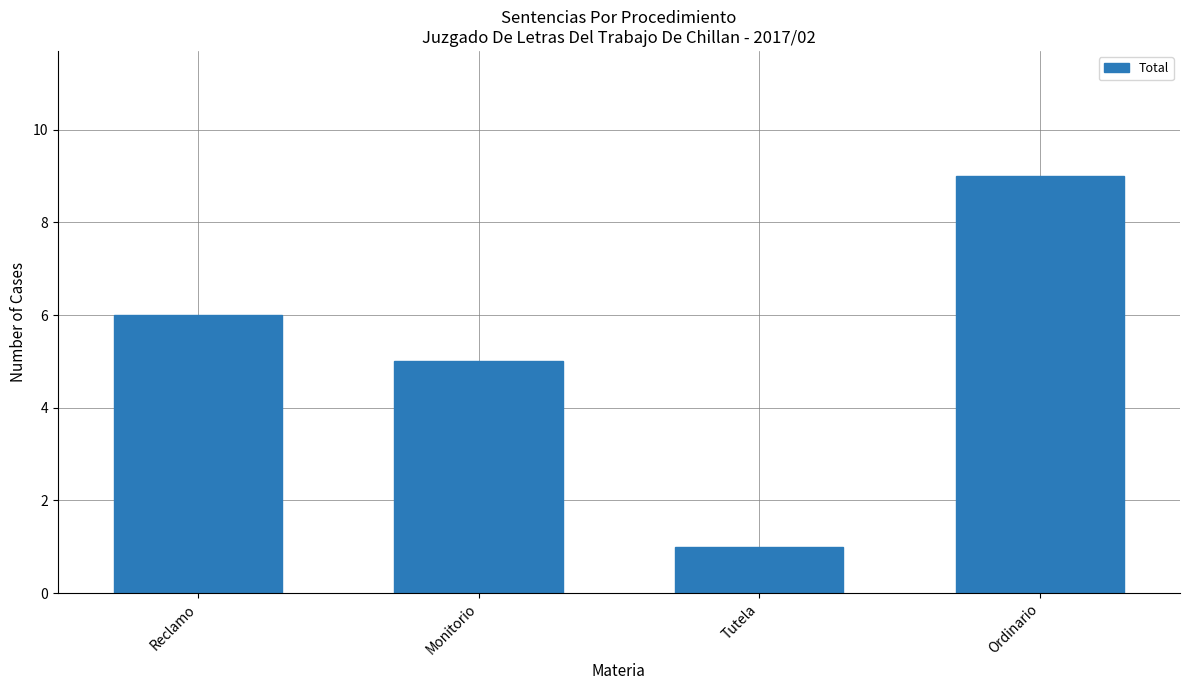

List the labels in order of value, largest first.

Ordinario, Reclamo, Monitorio, Tutela